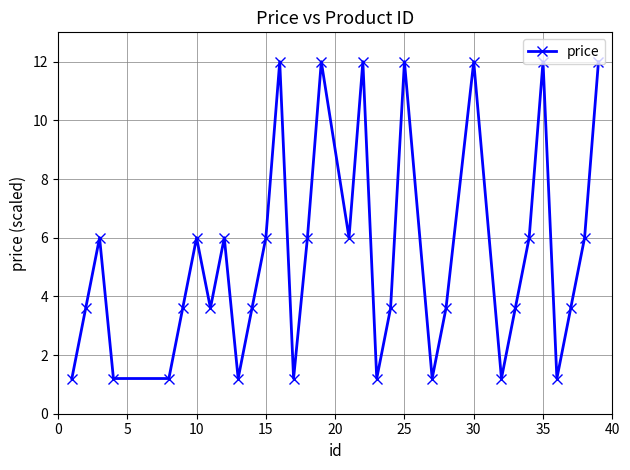

What is the difference between the maximum and minimum values?

10.8